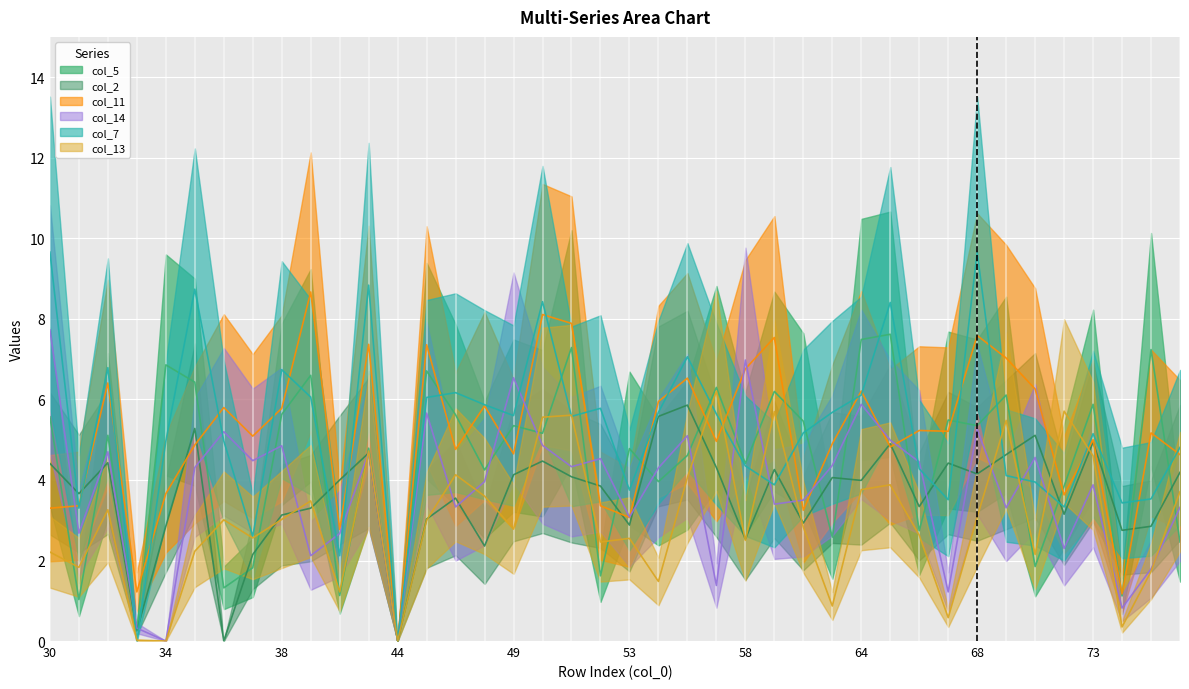

Which series changed the most between 54 and 70?

col_5